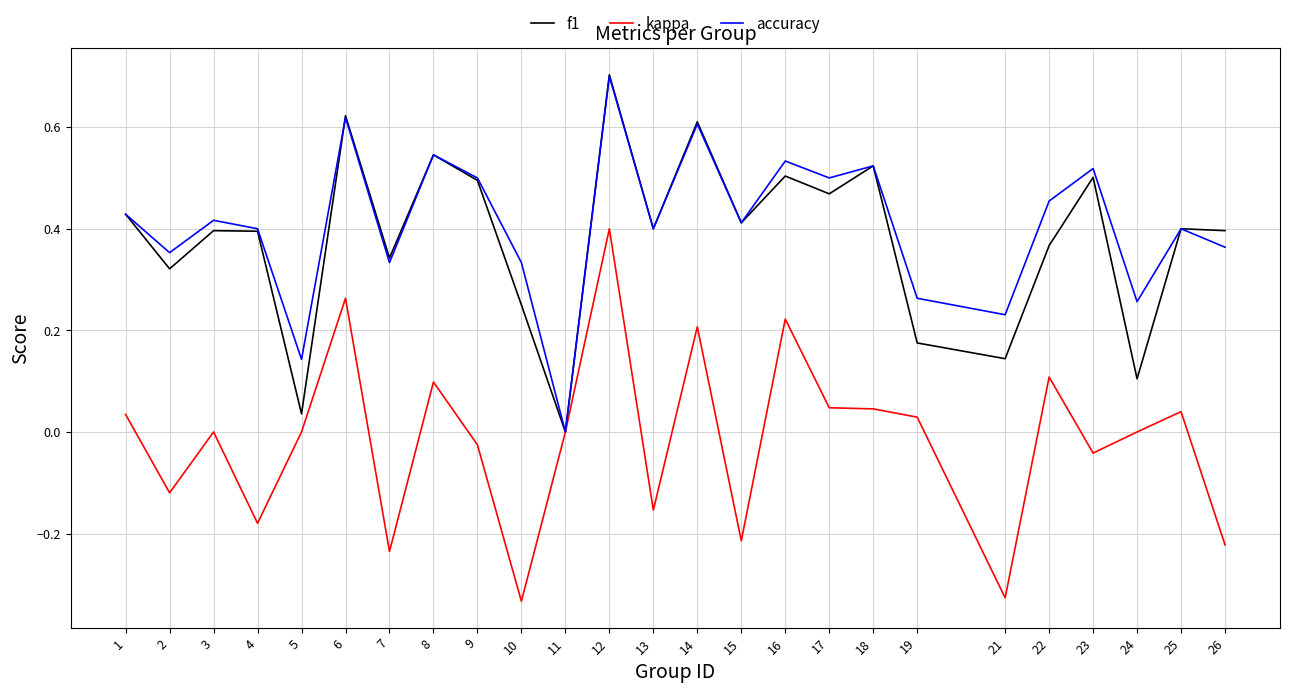

Rank the series at 24 from highest to lowest value.

accuracy, f1, kappa